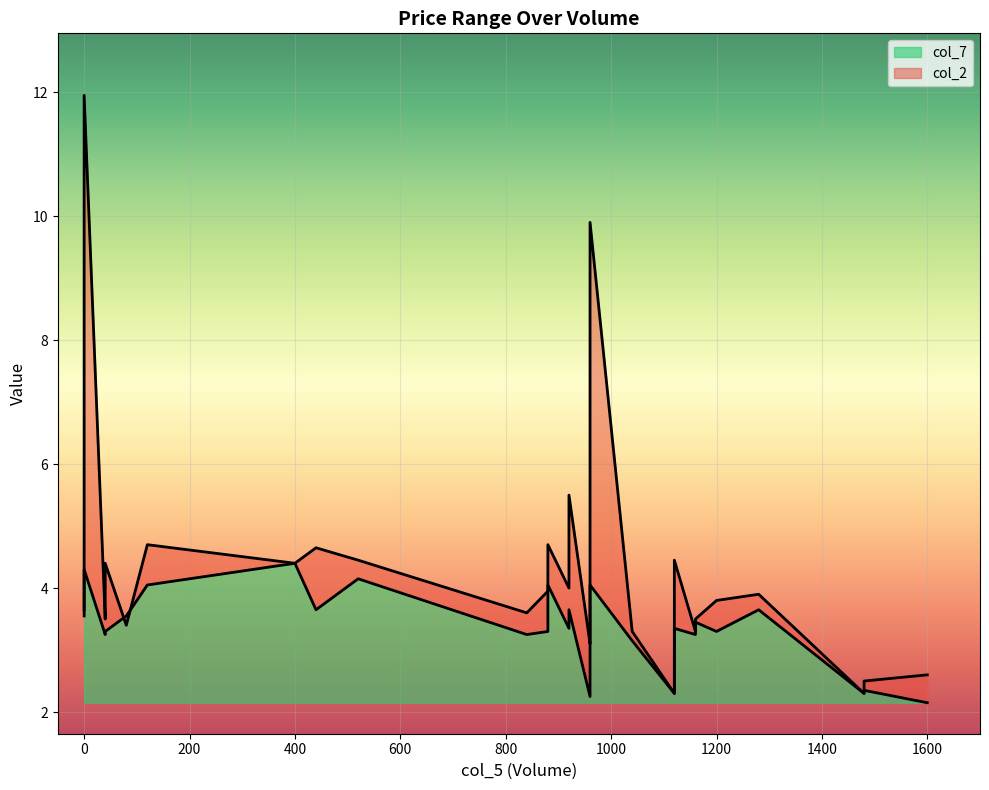

Where is the first local maximum for col_2?

2